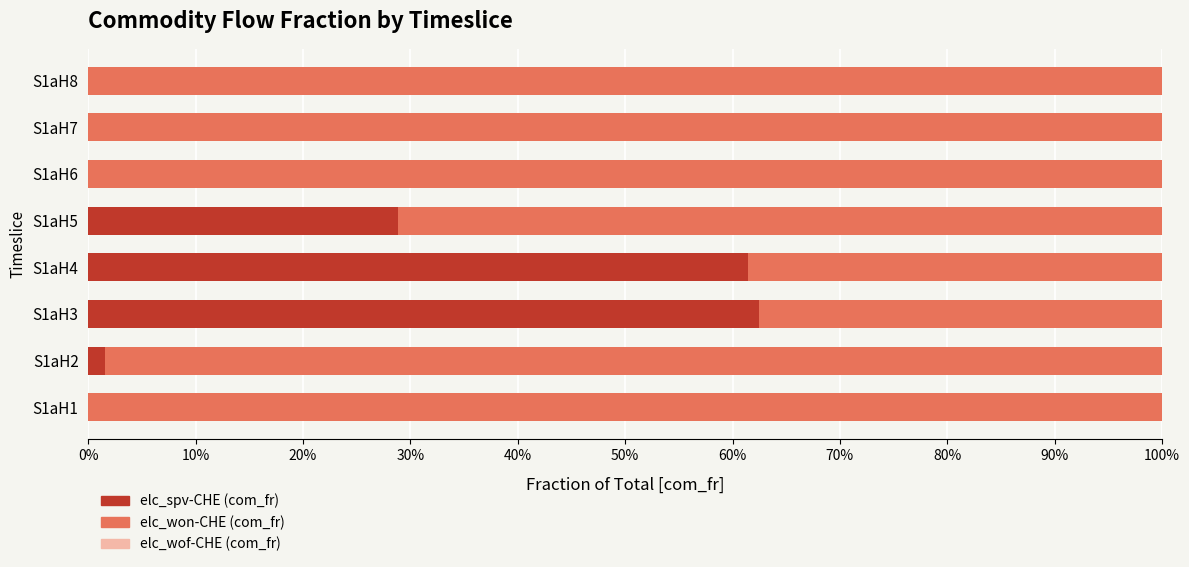

Count the number of categories in the chart.

8